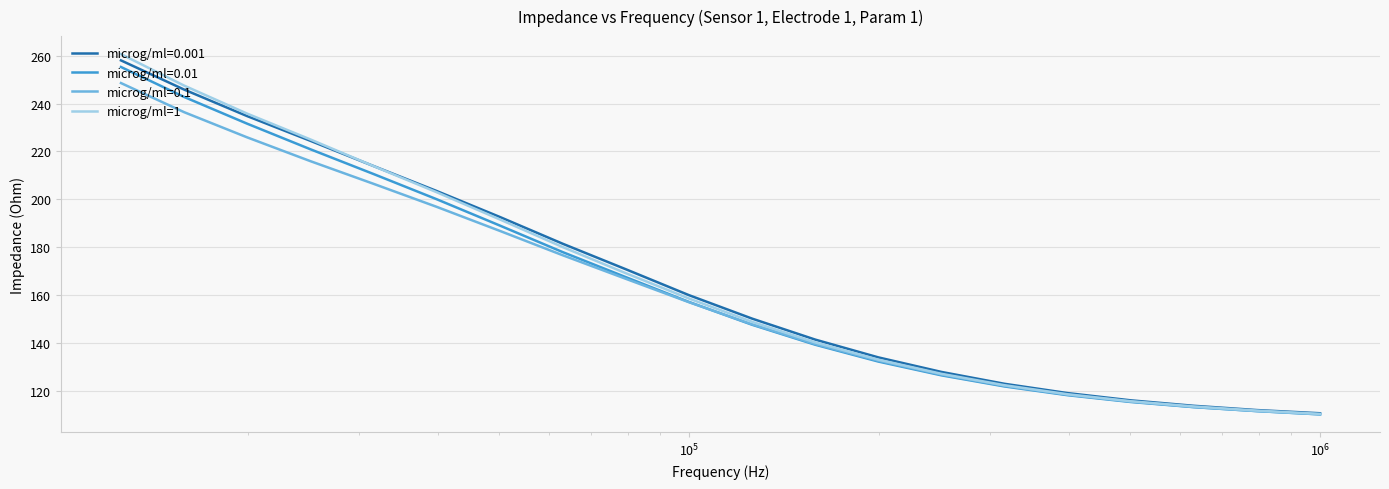

What is the difference between the maximum and minimum values?

150.1